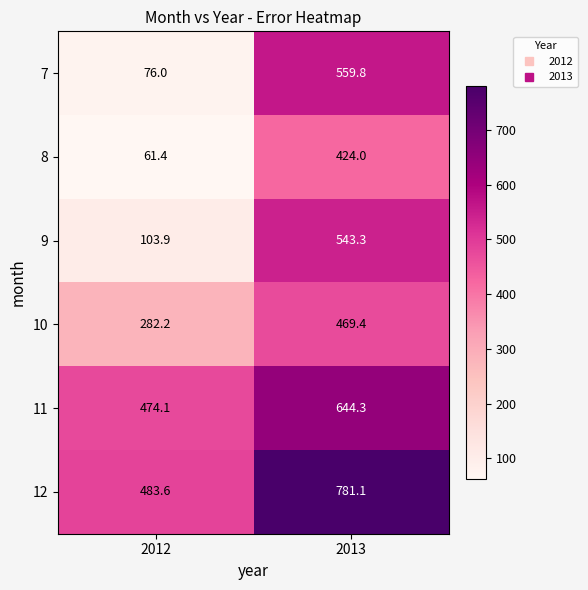

At 2012, list the series in order from largest to smallest.

12, 11, 10, 9, 7, 8